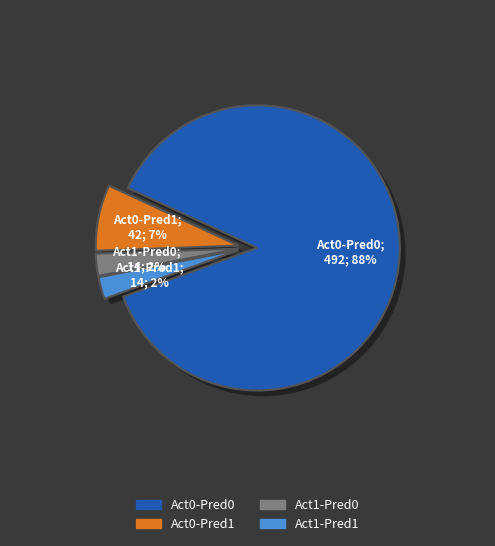

Is it true that Actual 0; Predicted 0 is 94% of the pie?

False